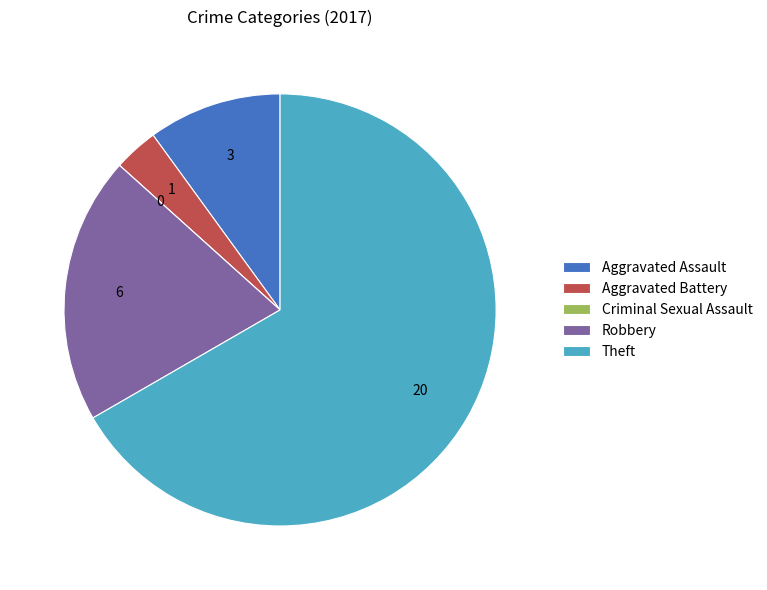

What is the largest slice in the pie chart?

Theft